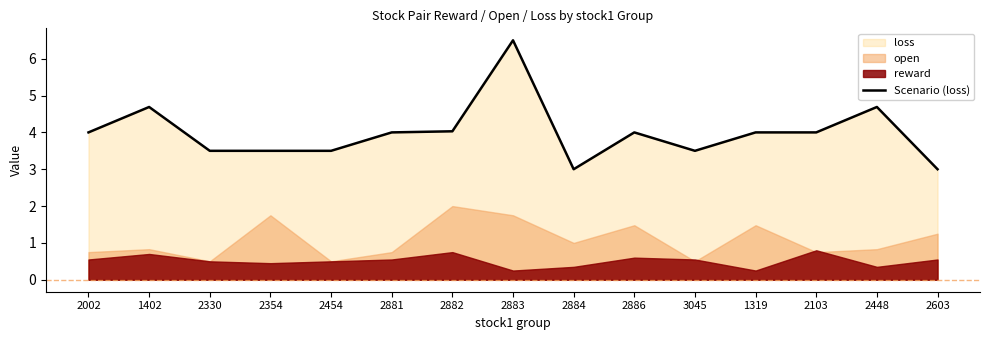

What is the change in value from 2886 to 2448?

+0.7